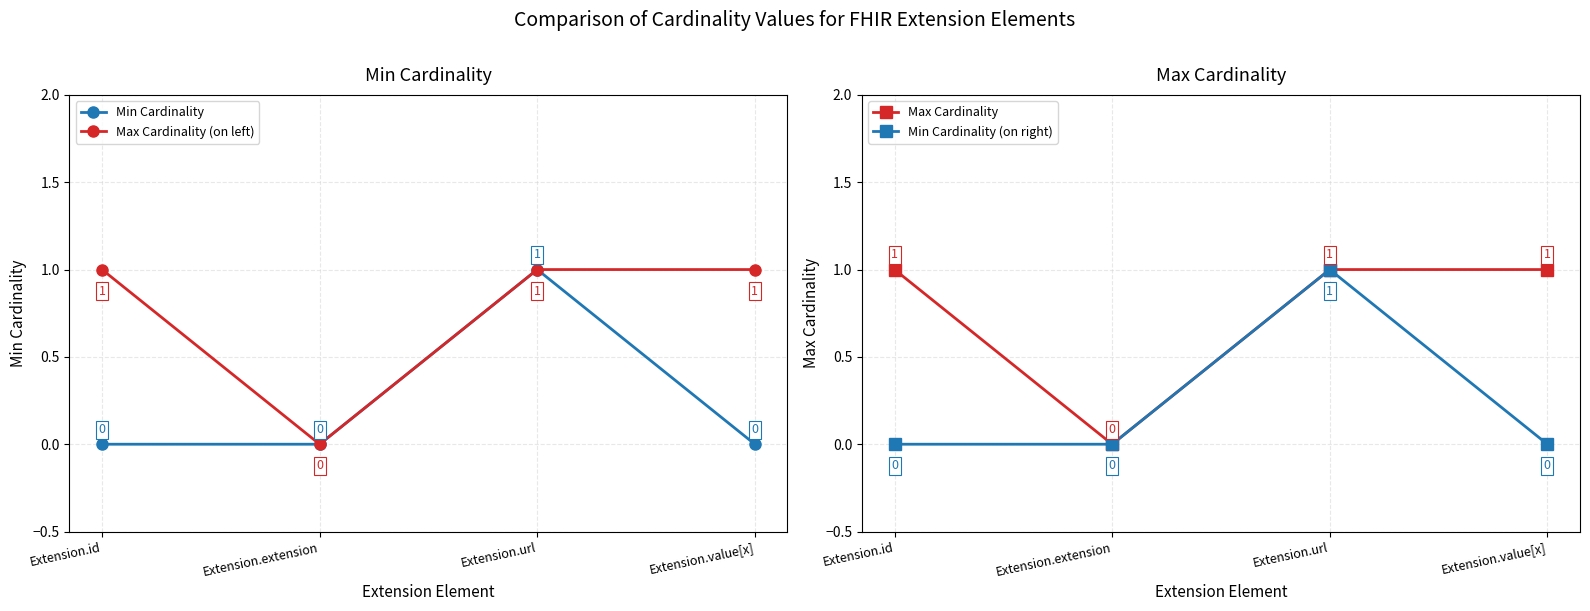

How many data points does each series have?

4